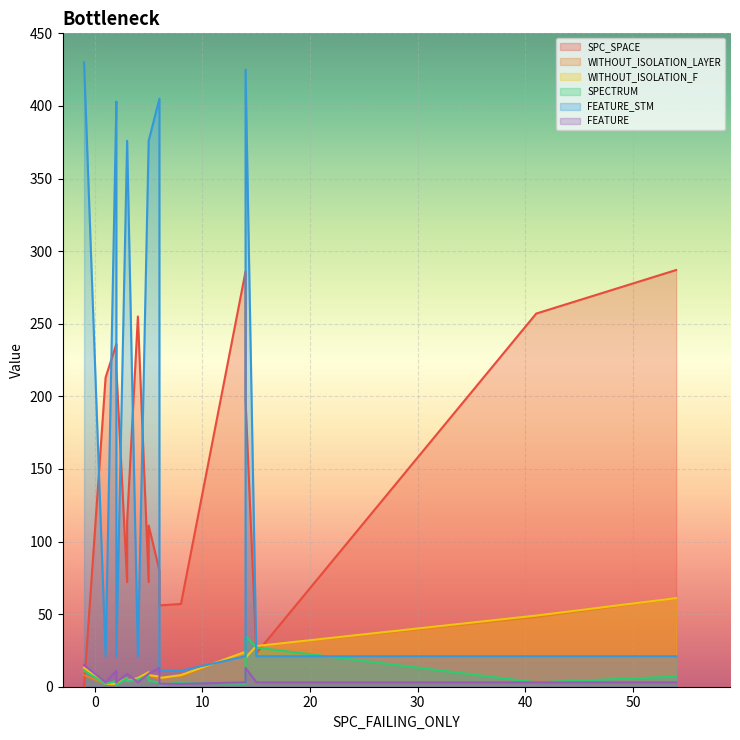

What are all the series names shown in the legend?

SPC_SPACE, WITHOUT_ISOLATION_LAYER, WITHOUT_ISOLATION_F, SPECTRUM, FEATURE_STM, FEATURE